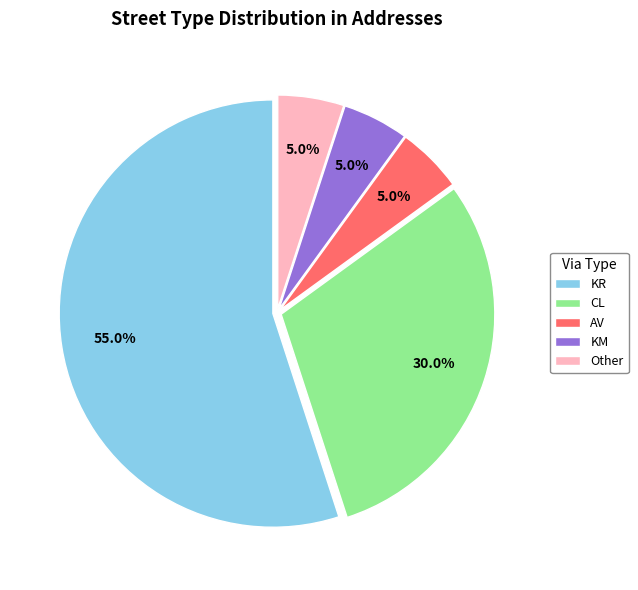

True or false: Other accounts for 5% of the total.

True